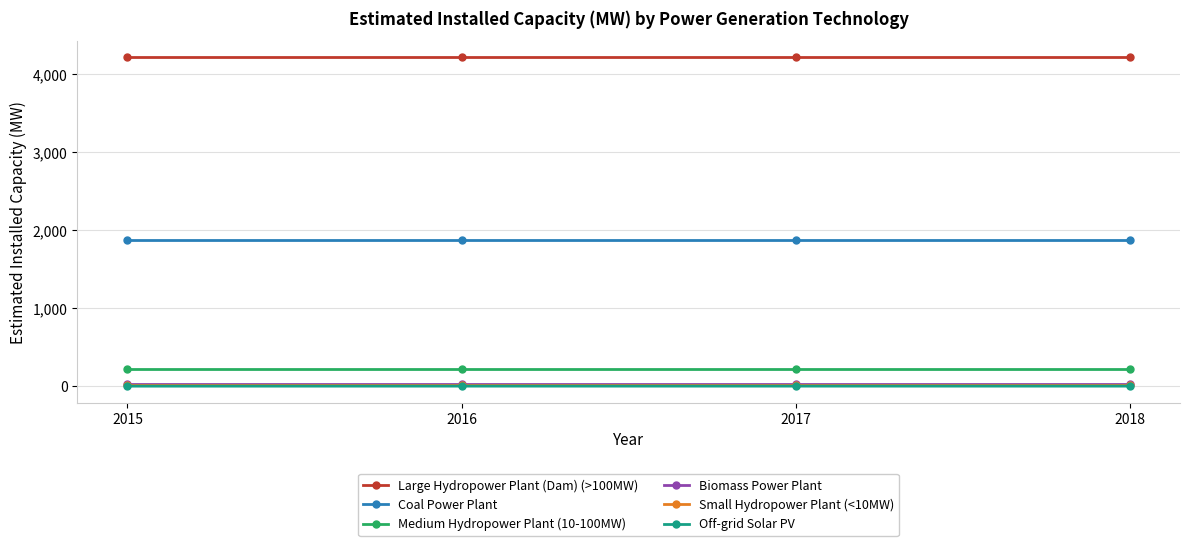

What is the sum of the Large Hydropower Plant (Dam) (>100MW) values at 2016 and 2015?

8442.3